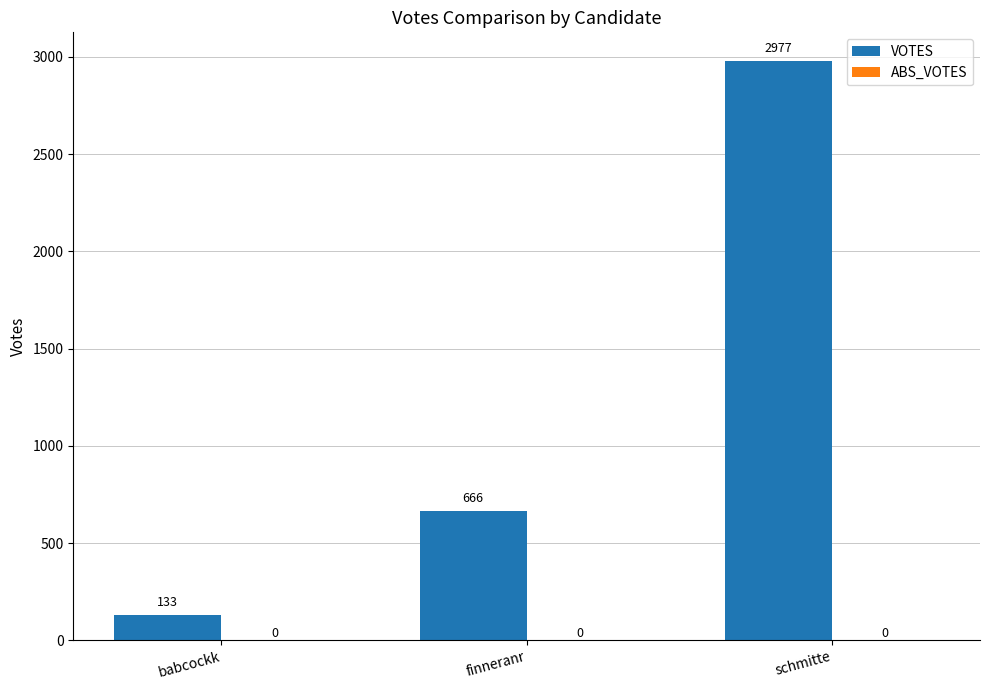

The value at schmitte is 2977. True or false?

True